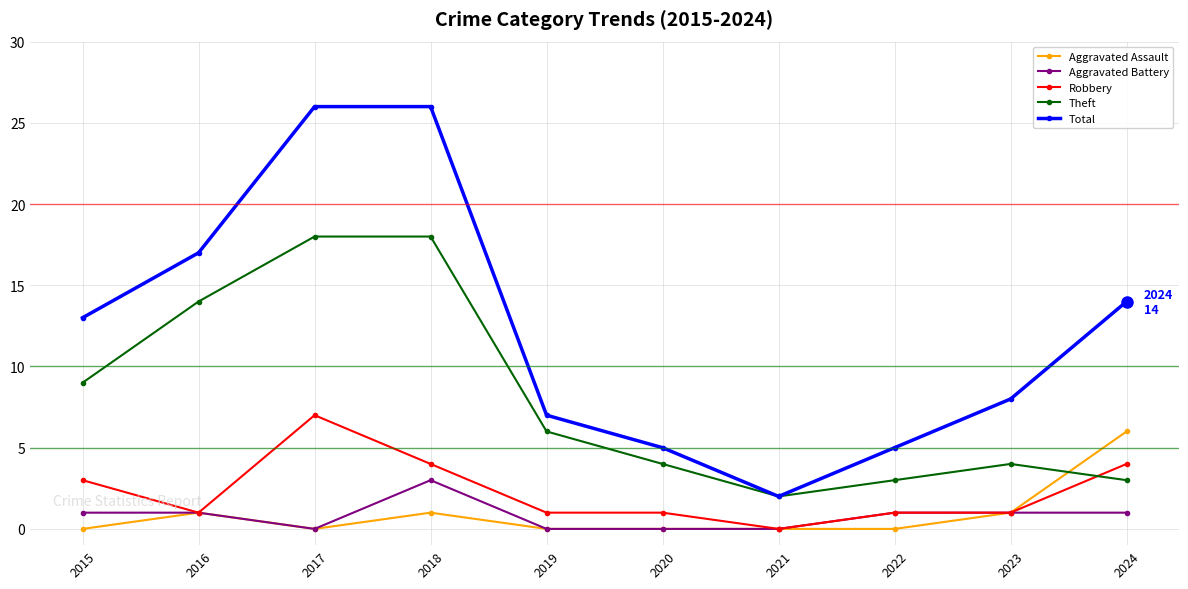

Which series has the widest spread of values?

Total